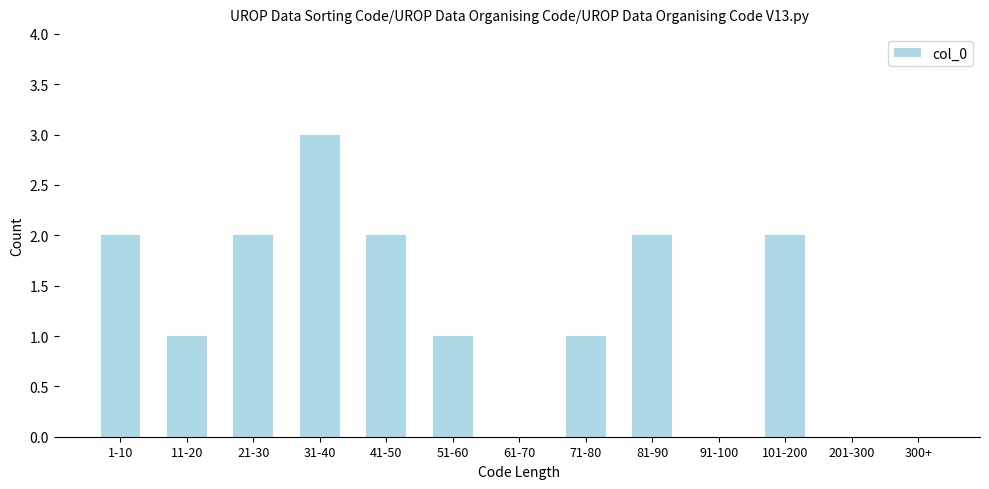

Reading left to right, transcribe all the data shown in this chart.

1-10=2	11-20=1	21-30=2	31-40=3	41-50=2	51-60=1	61-70=0	71-80=1	81-90=2	91-100=0	101-200=2	201-300=0	300+=0